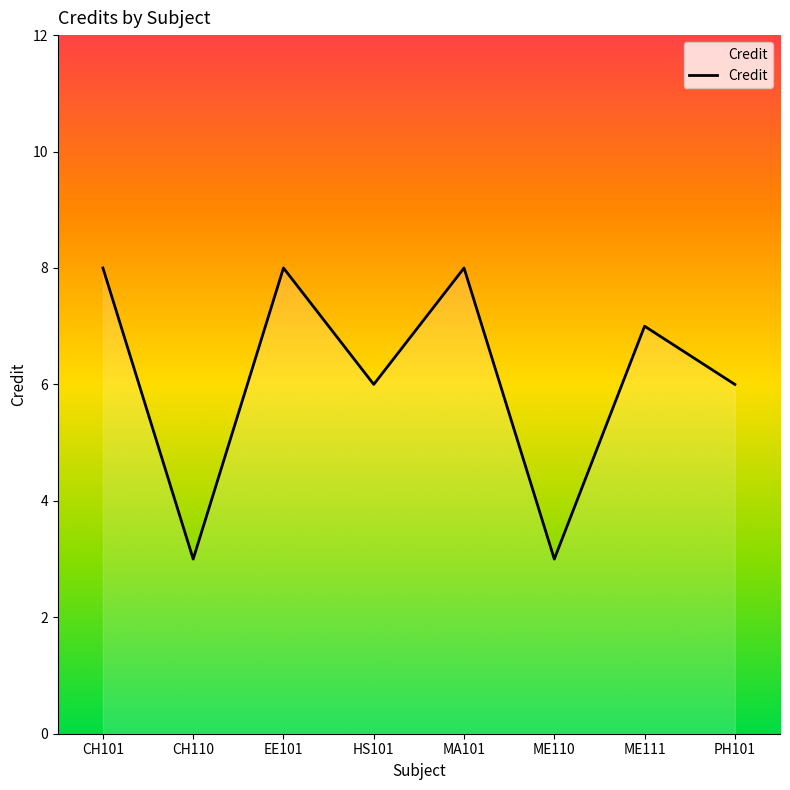

Which has a higher value, MA101 or CH110?

MA101